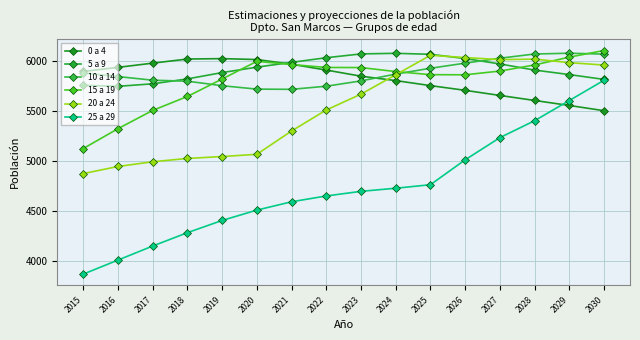

At which category is the sum across all series the highest?

2030